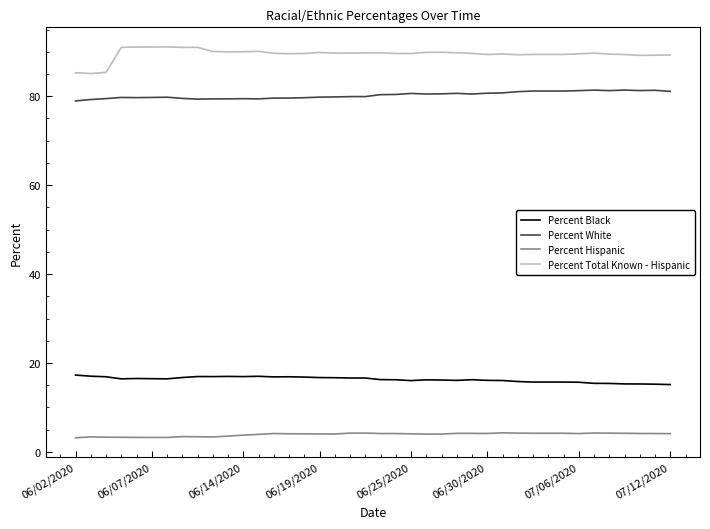

Rank the series by their maximum value, from highest to lowest.

Percent Total Known - Hispanic, Percent White, Percent Black, Percent Hispanic